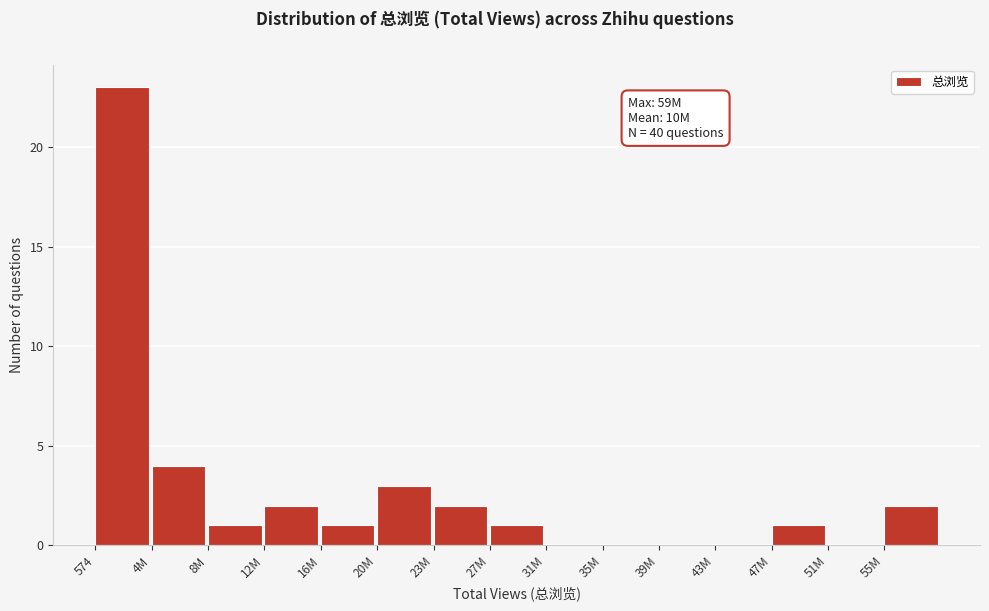

Reading left to right, list all the values displayed in this chart.

574=23	4M=4	8M=1	12M=2	16M=1	20M=3	23M=2	27M=1	31M=0	35M=0	39M=0	43M=0	47M=1	51M=0	55M=2